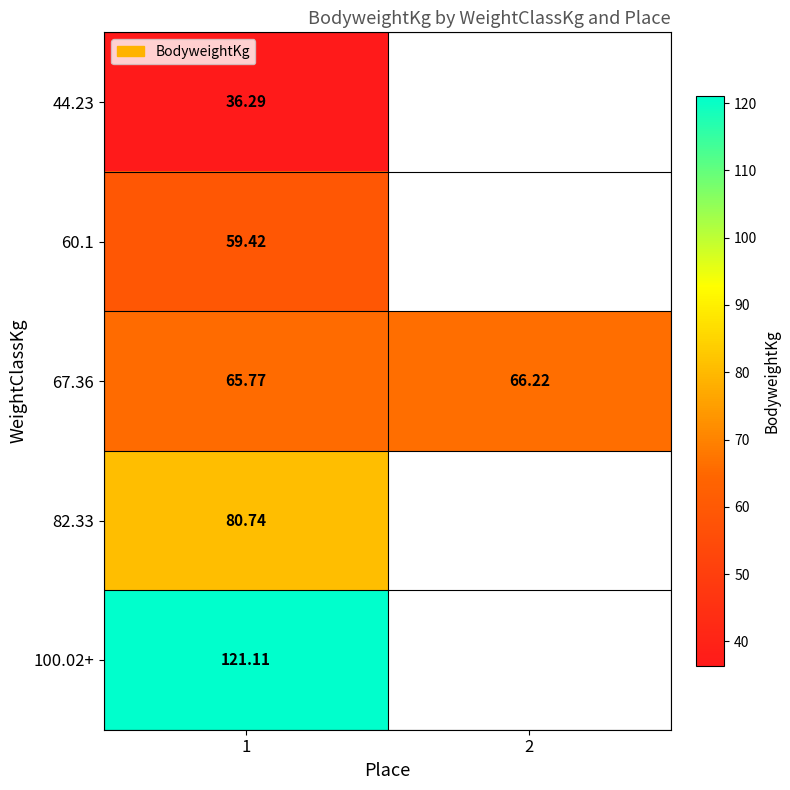

Is the value of 60.1 at 1 greater than the value of 67.36 at 2?

No